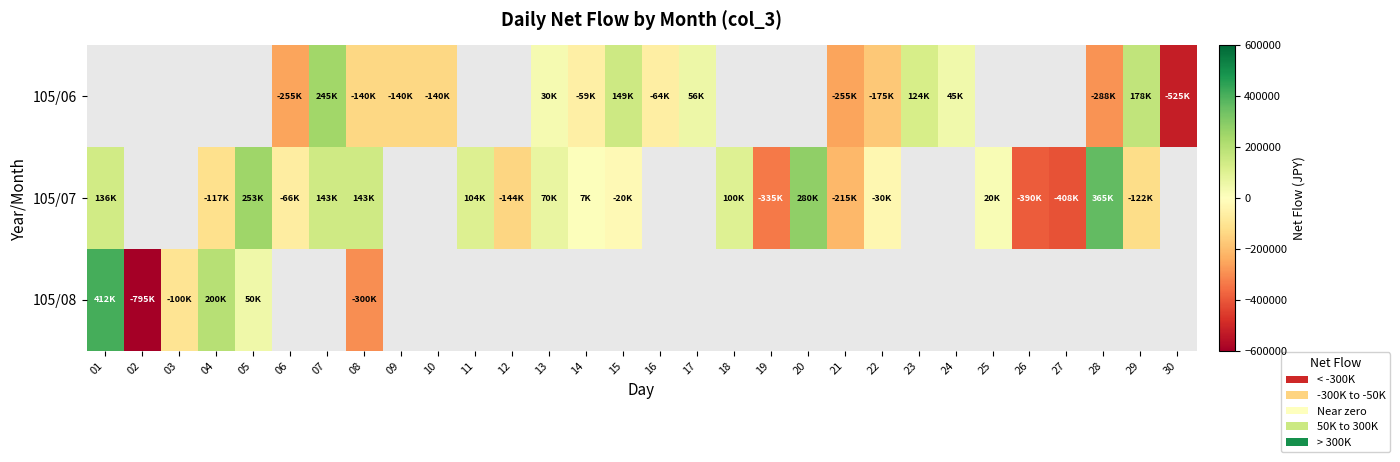

What is the greatest value displayed?

412000.0